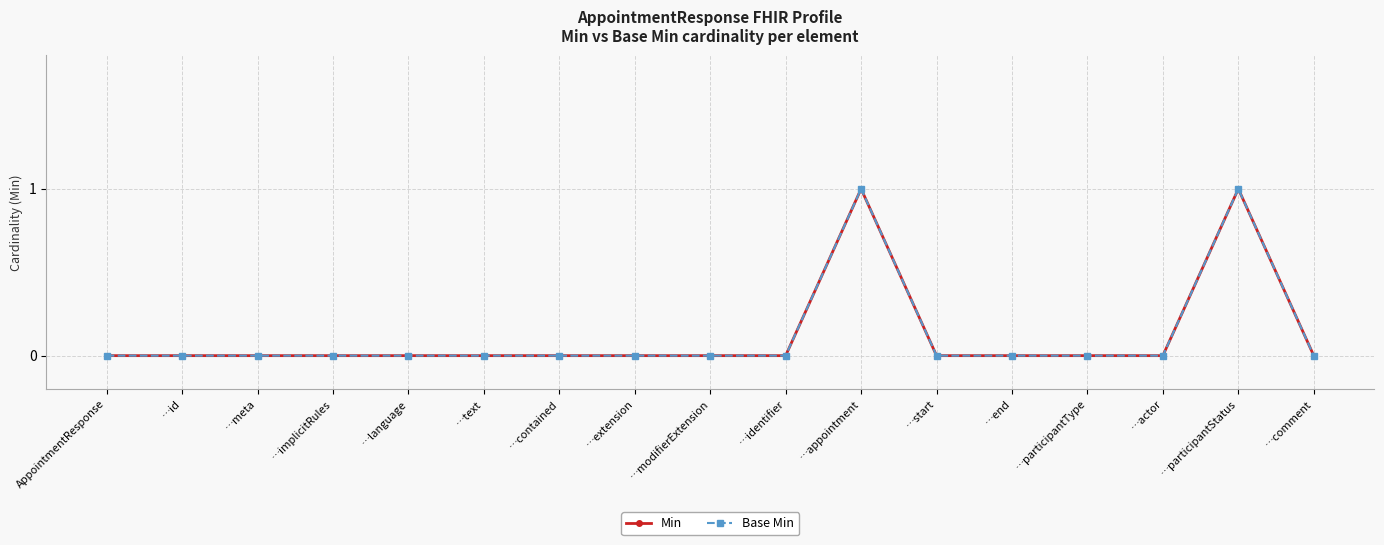

Rank the categories by Min value from highest to lowest.

…appointment, …participantStatus, AppointmentResponse, …id, …meta, …implicitRules, …language, …text, …contained, …extension, …modifierExtension, …identifier, …start, …end, …participantType, …actor, …comment